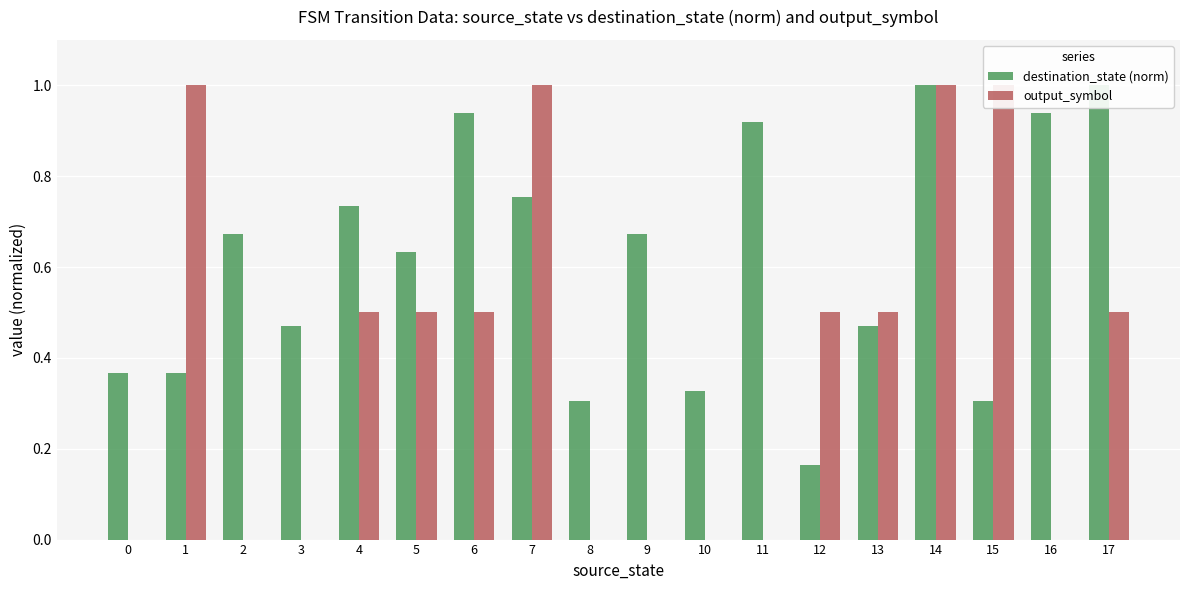

How many positive values does the output_symbol series have?

10